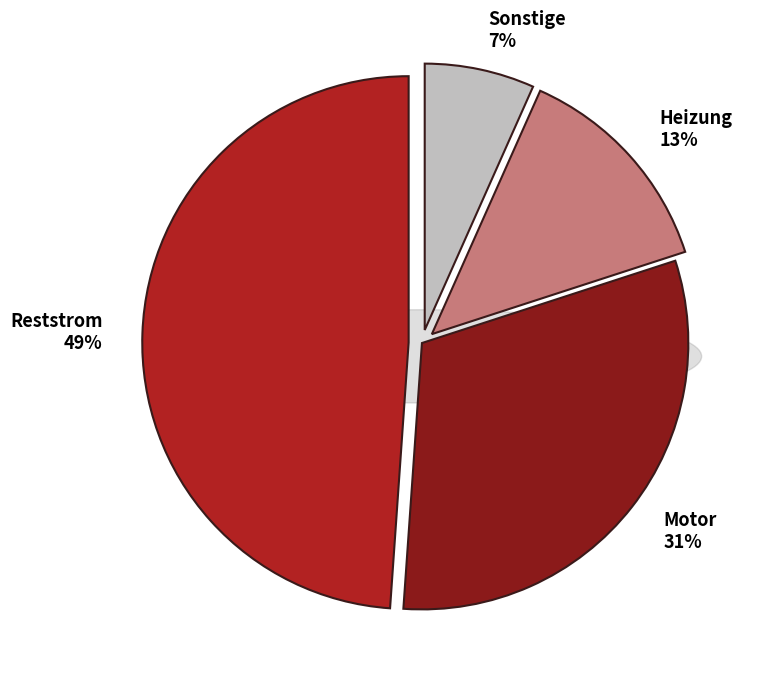

The Reststrom slice represents 38% of the pie. True or false?

False